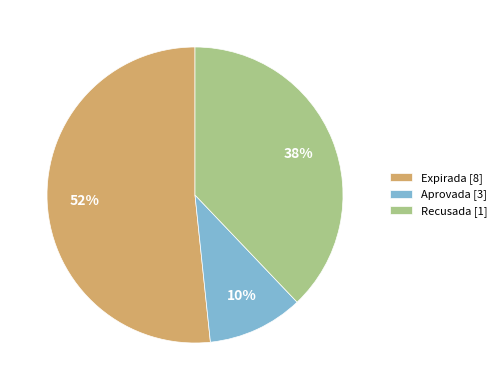

To the nearest percent, what percentage of the pie is Aprovada [3]?

10%